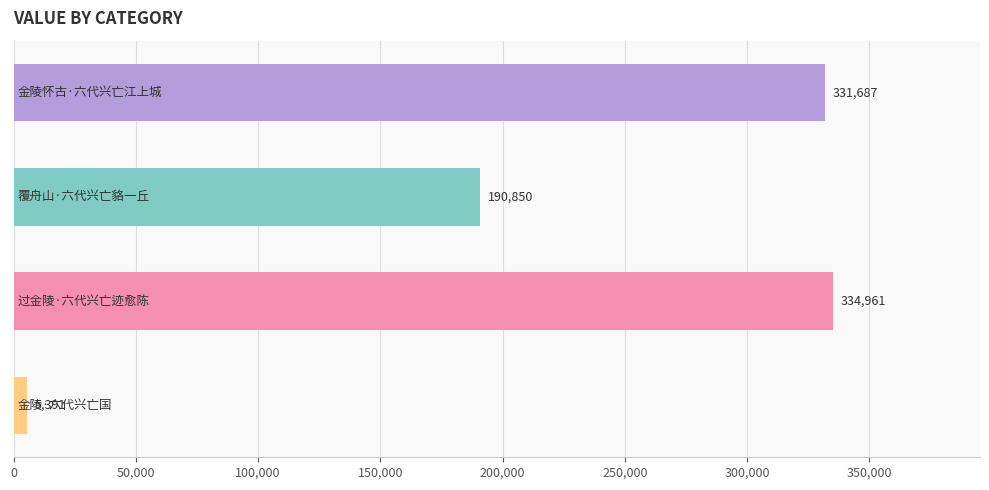

What is the value of the 2nd bar from the top?

190850